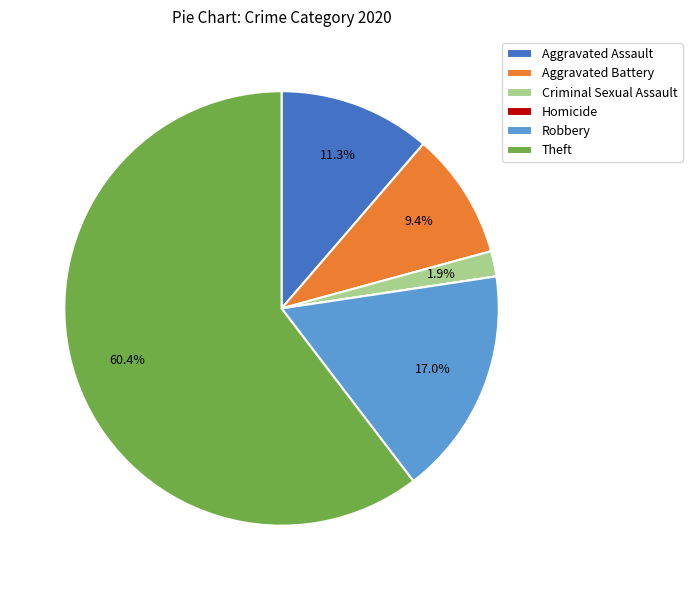

Between Aggravated Battery and Aggravated Assault, which is larger?

Aggravated Assault